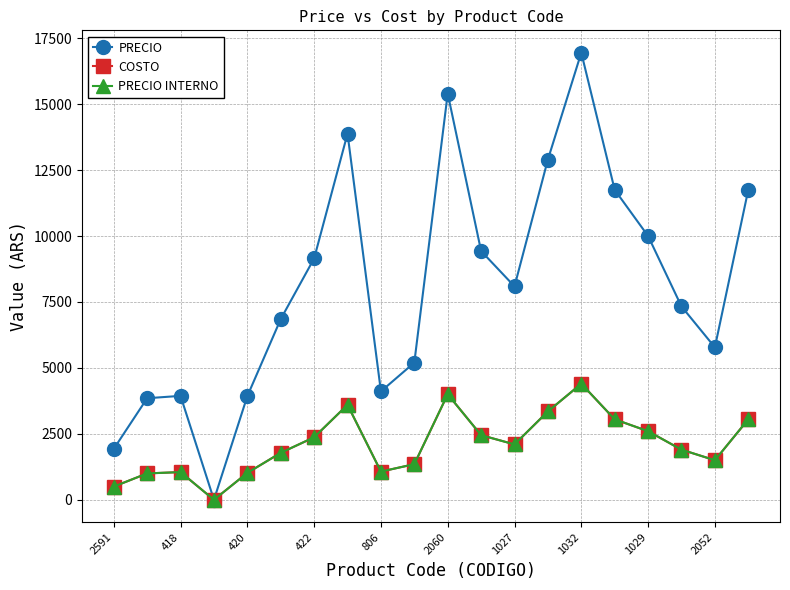

List the series in order of their peak value, highest first.

PRECIO, COSTO, PRECIO INTERNO